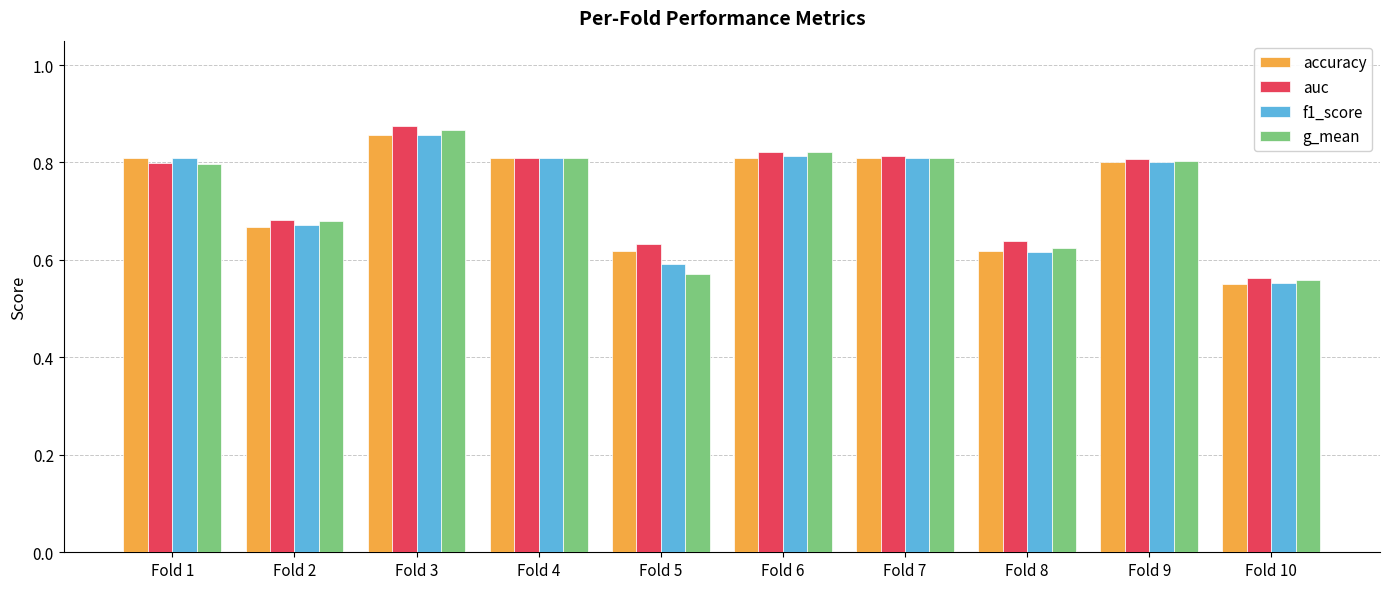

True or false: g_mean has a value of 0.8 at Fold 9.

True